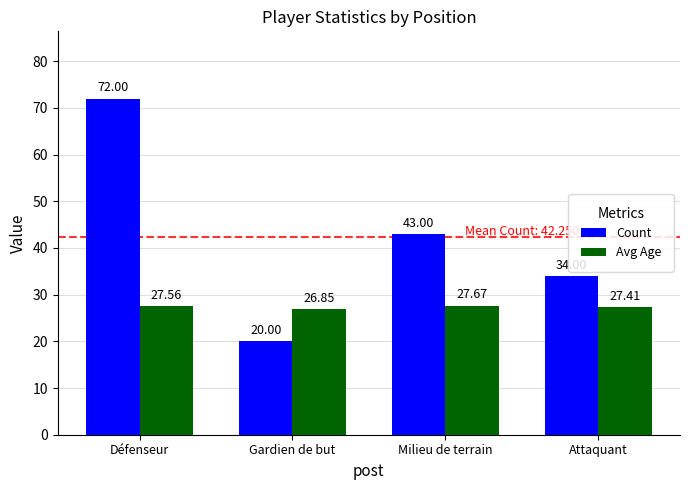

What is the total value across all series at Attaquant?

61.4